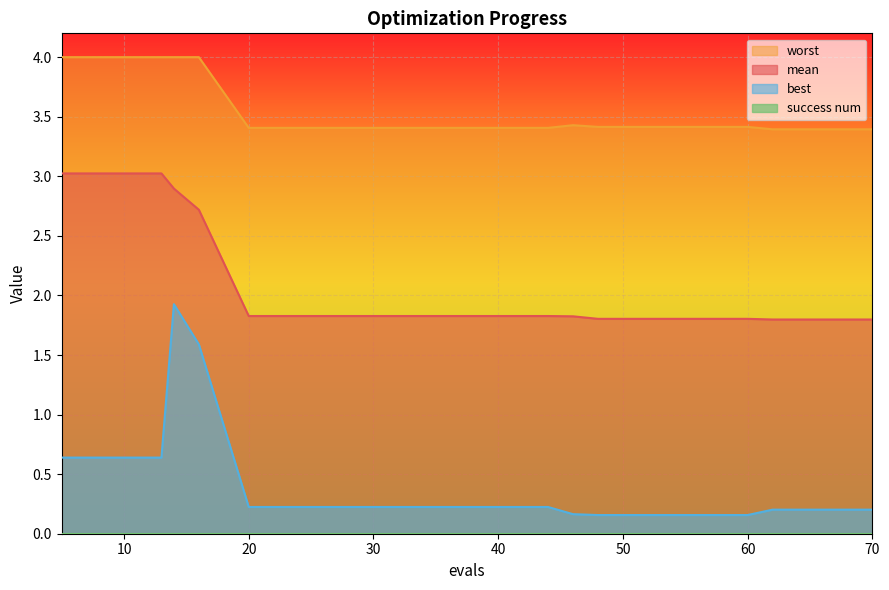

Which category has the highest value across all series?

5